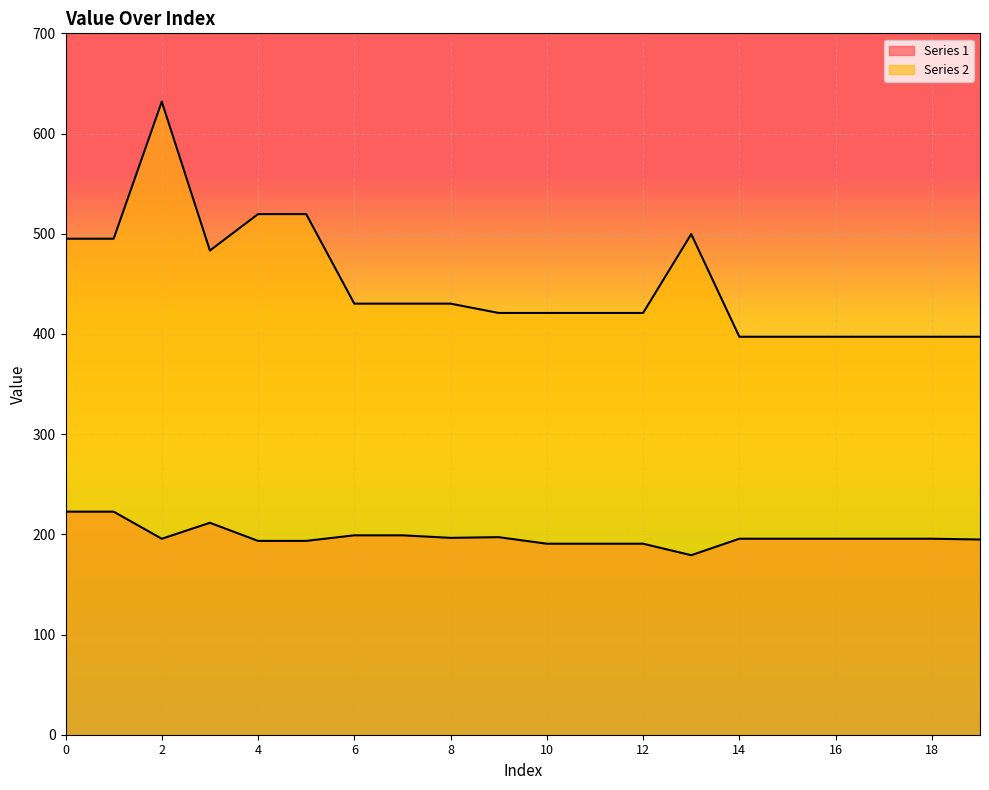

At how many categories does at least one series exceed 343?

20